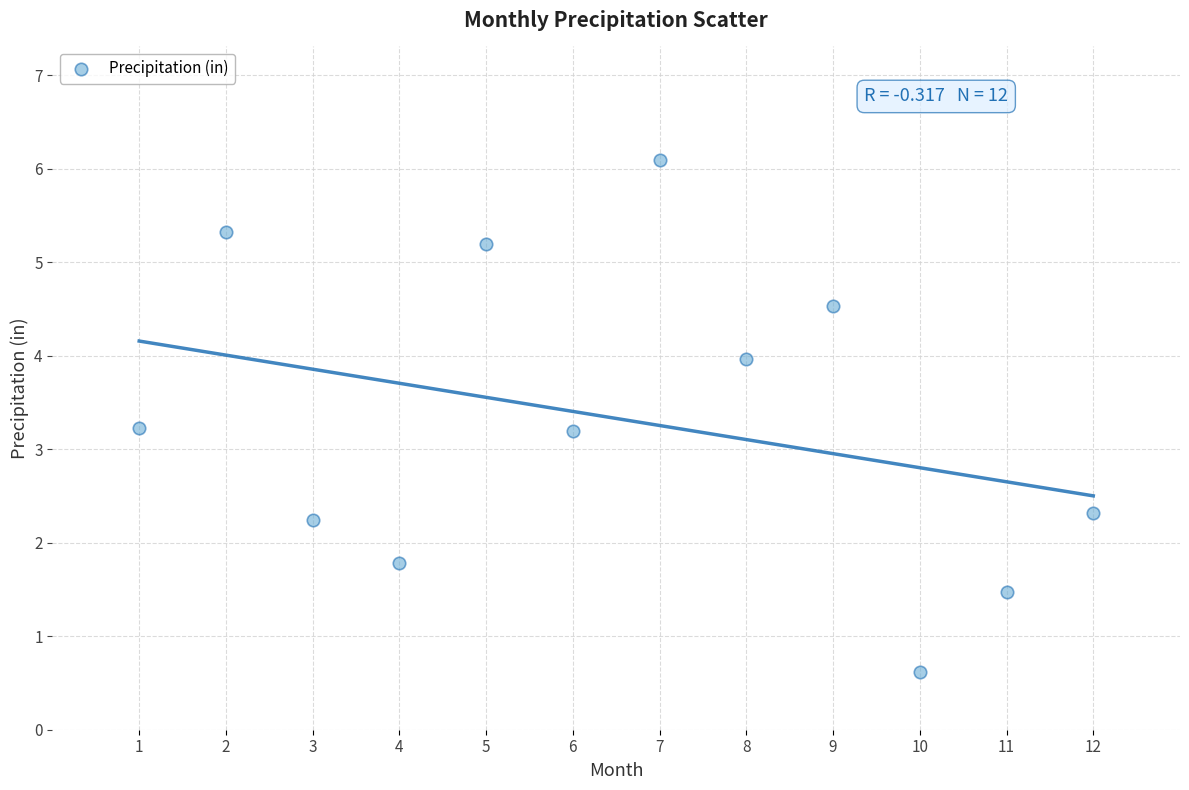

What is the average Y value?

3.3